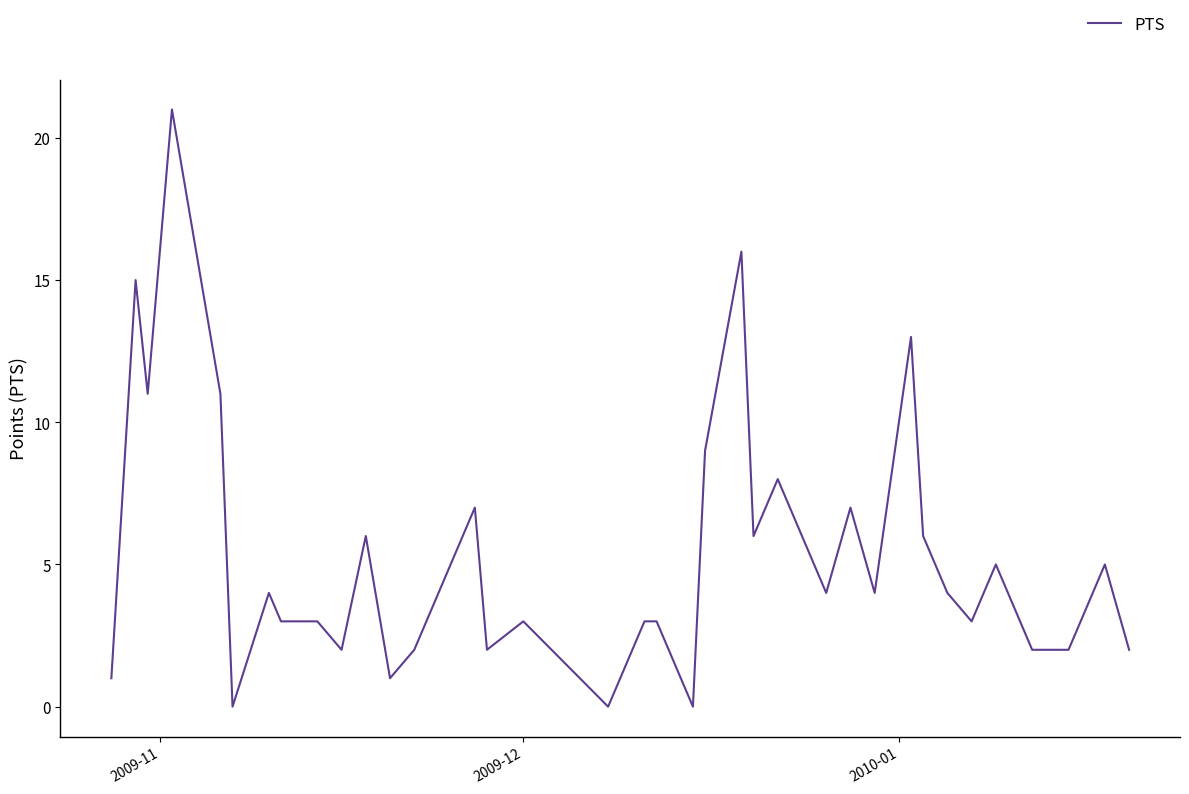

What is the greatest value displayed?

21